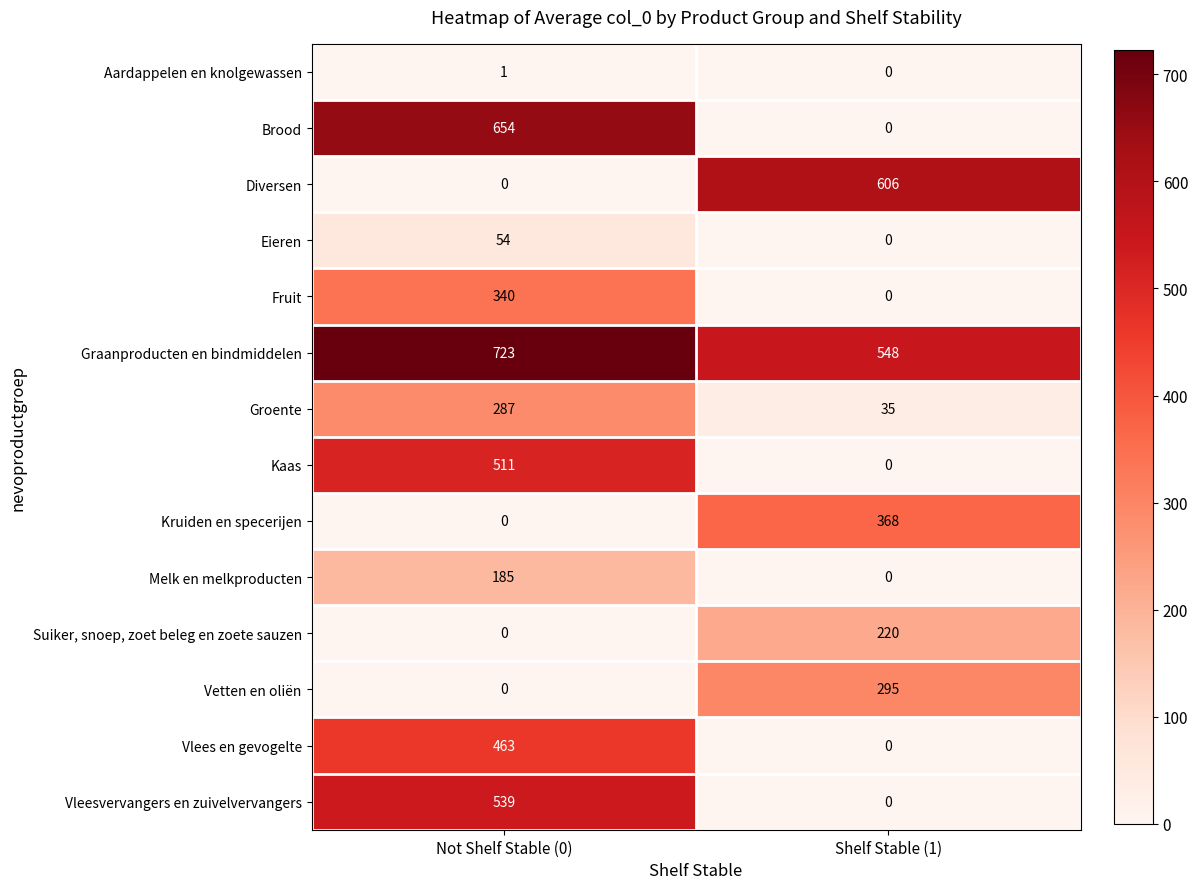

Between Not Shelf Stable (0) and Shelf Stable (1), which series saw the biggest shift?

Brood